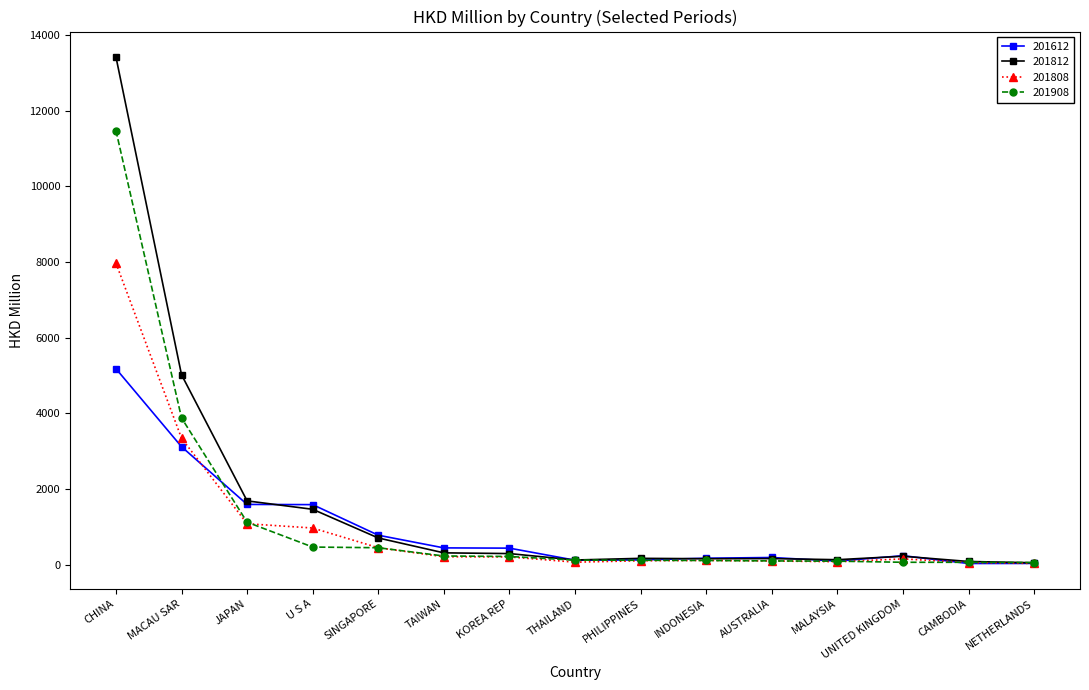

What is the difference between the second highest and second lowest values in the 201812 series?

4936.2